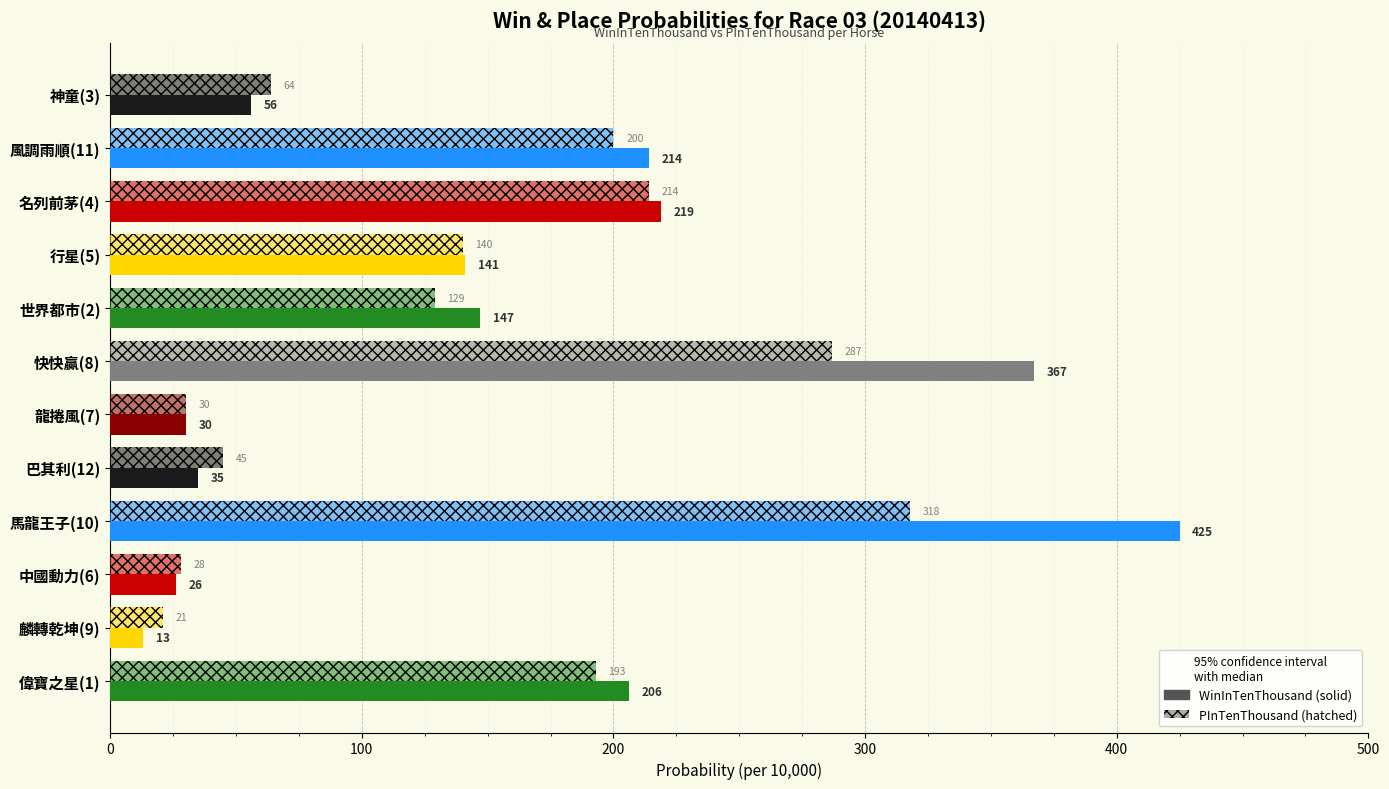

How many categories are shown in the chart?

12